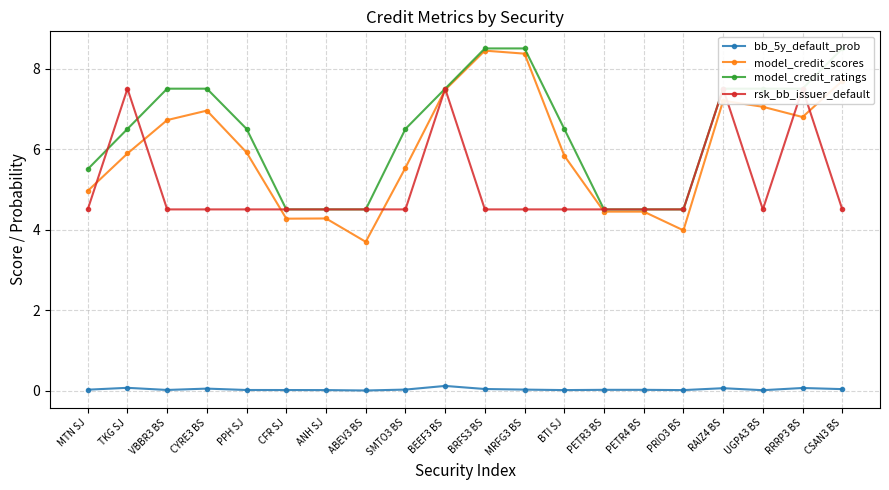

At which category is the sum across all series the highest?

BEEF3 BS